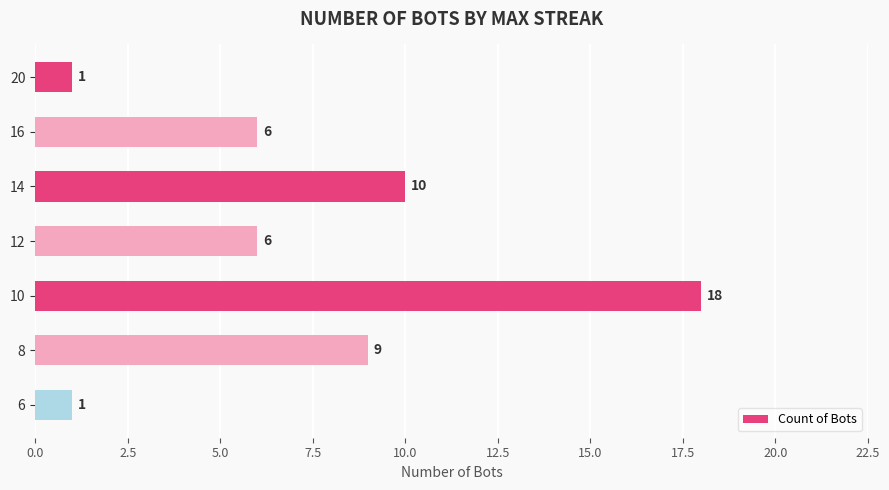

What is the greatest value displayed?

18